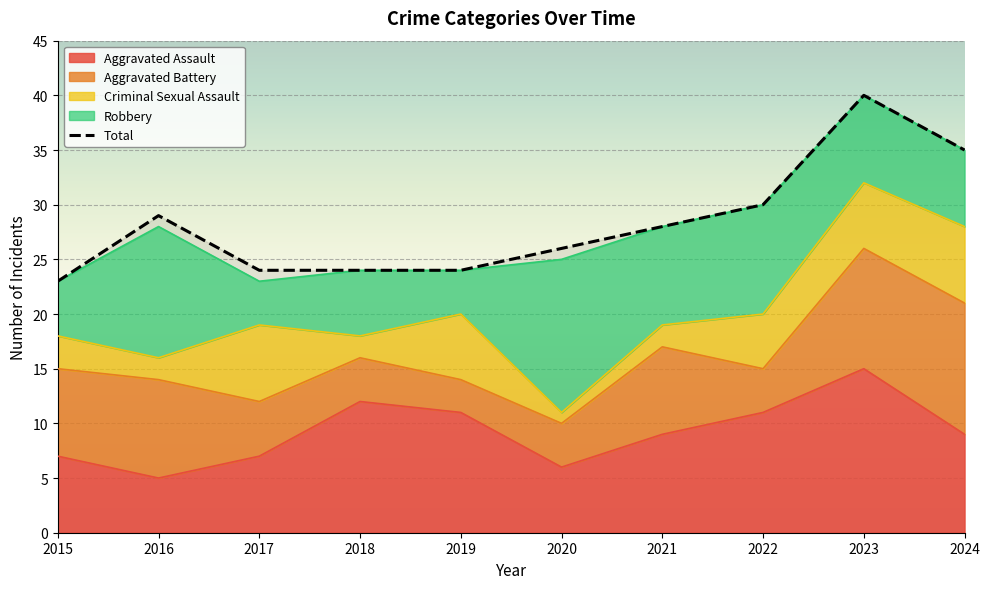

The value at 2016 is 29. True or false?

True